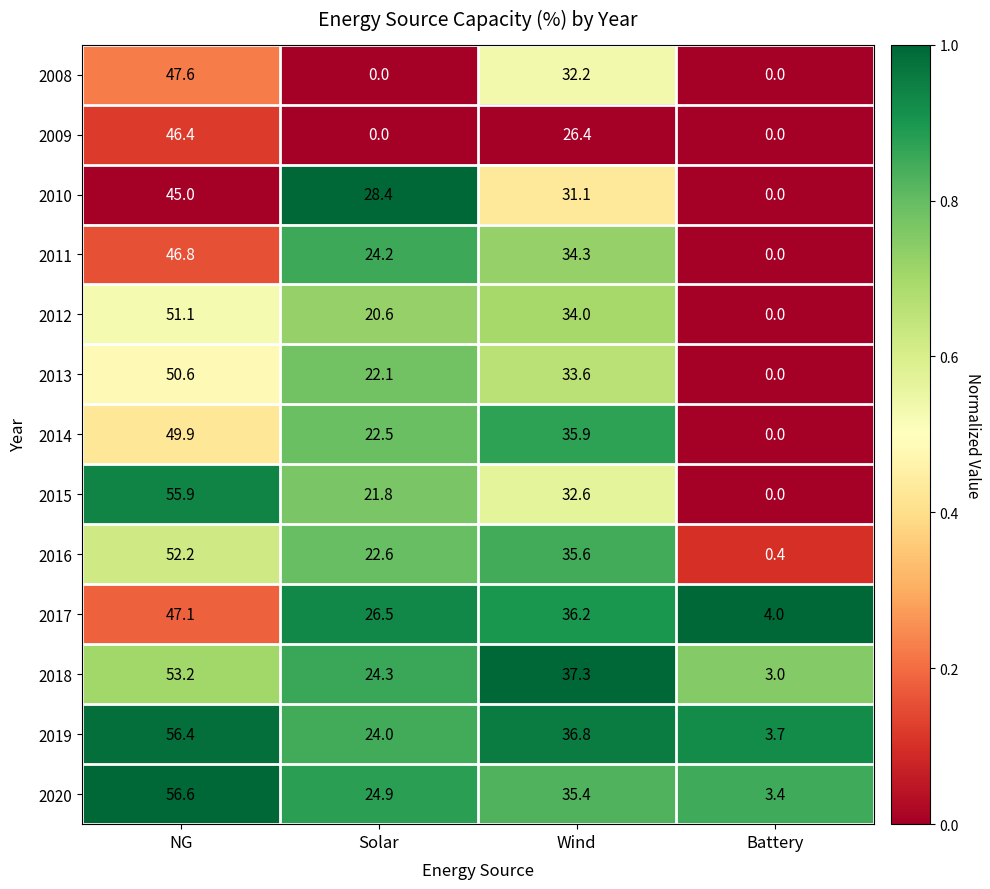

Which series has the largest range (max minus min)?

2015